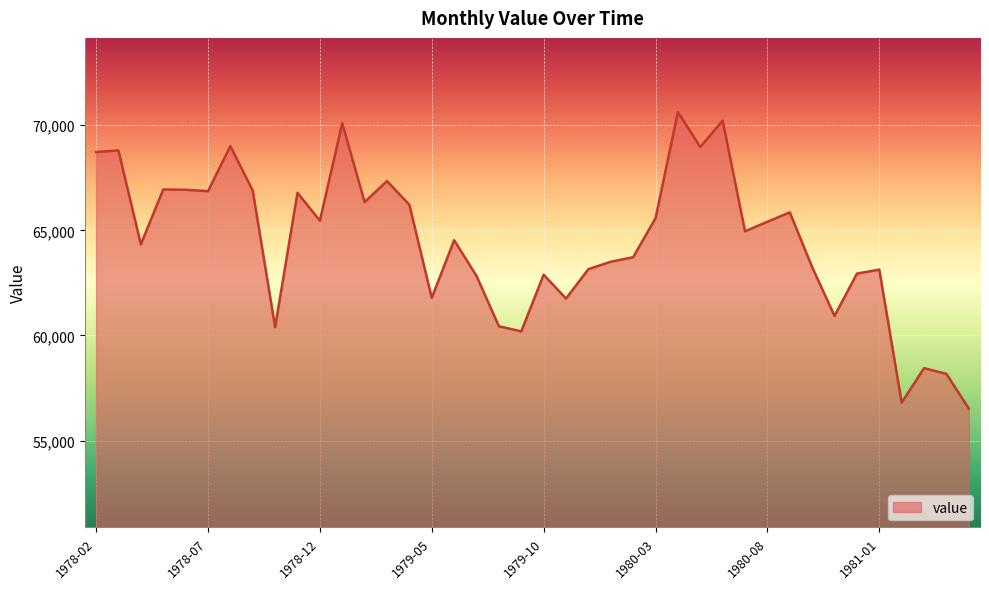

What is the difference between the maximum and minimum values?

14100